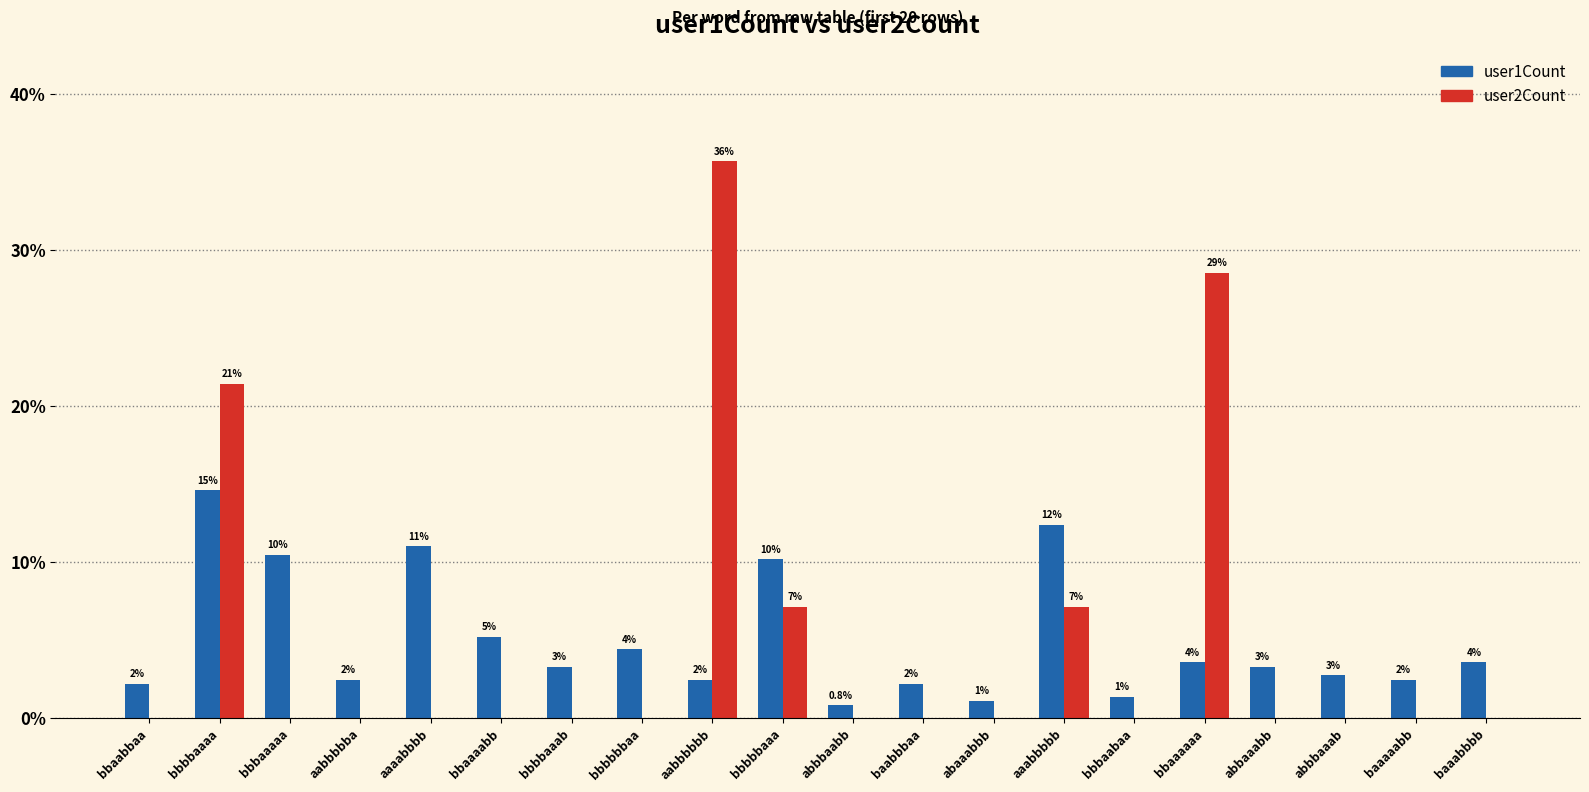

Is the value of user2Count at bbaaaabb greater than the value of user1Count at abbbaaab?

No